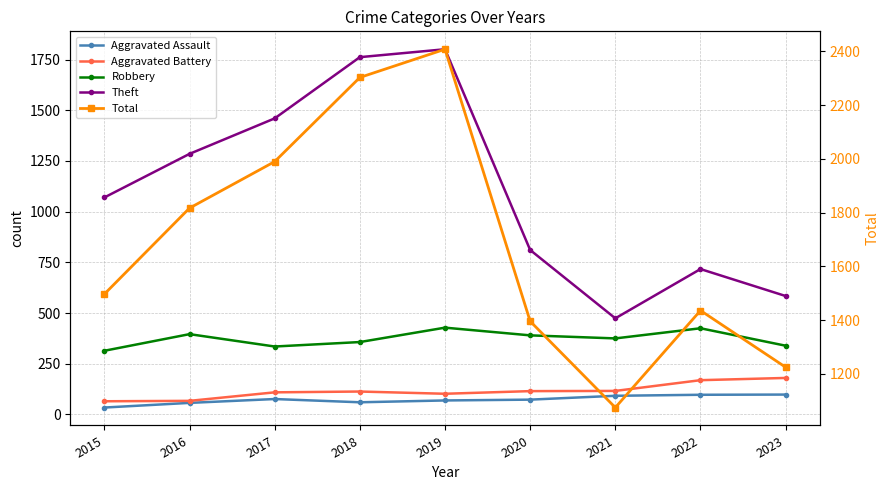

Which series has the largest range (max minus min)?

Total